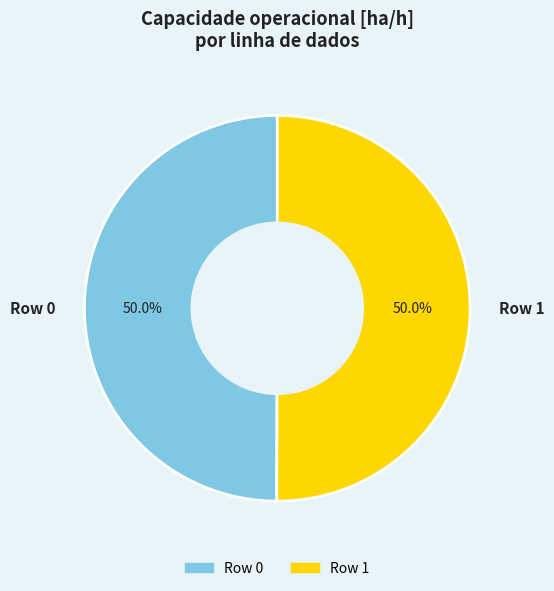

The Row 0 slice represents 50% of the pie. True or false?

True